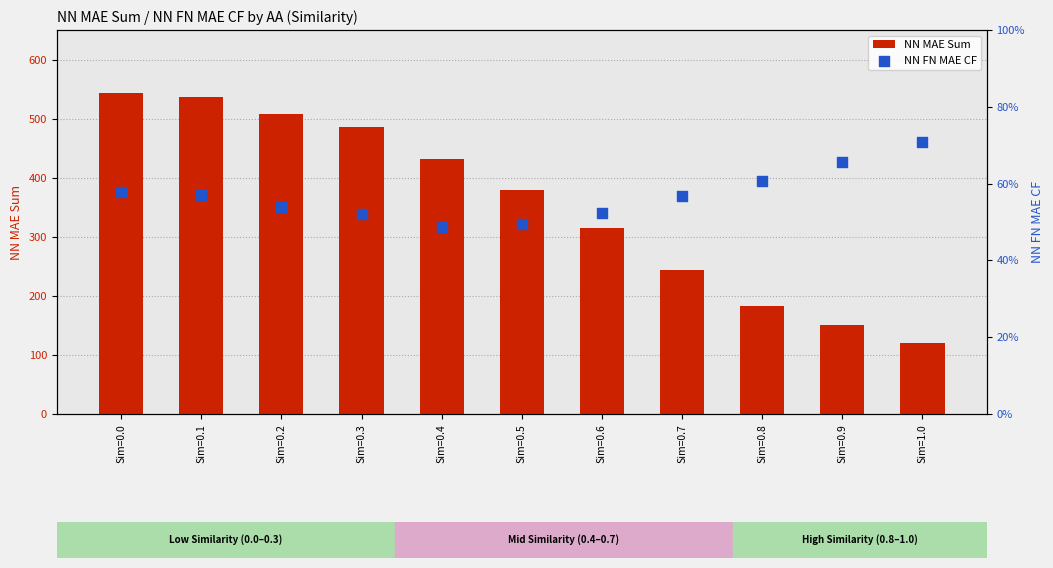

Is the value of NN FN MAE CF at Sim=0.1 greater than the value of NN MAE Sum at Sim=0.6?

No